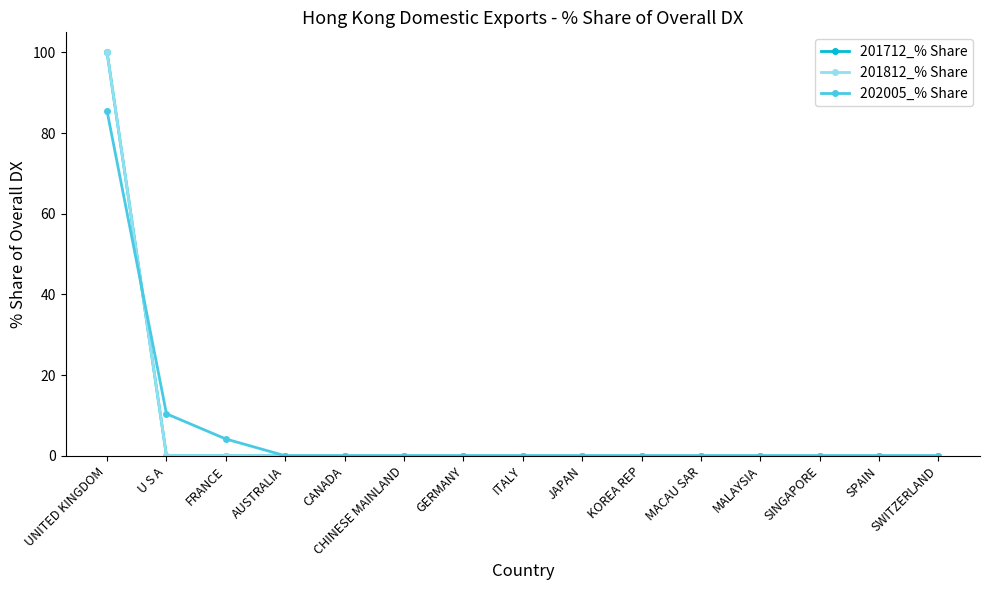

What is the greatest value displayed?

100.0